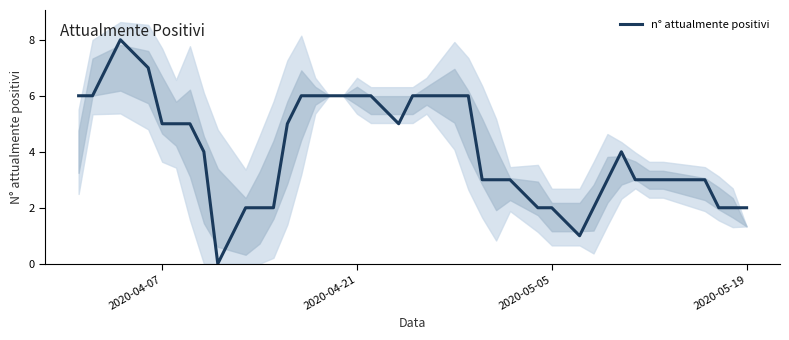

Count the number of data series in this chart.

1